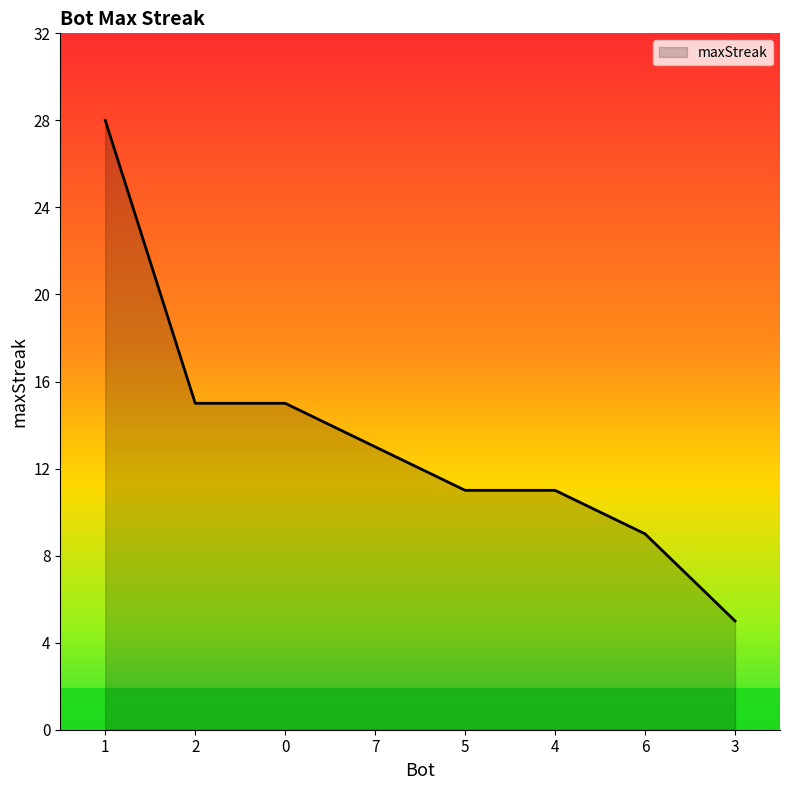

The value at 4 is 11. True or false?

True